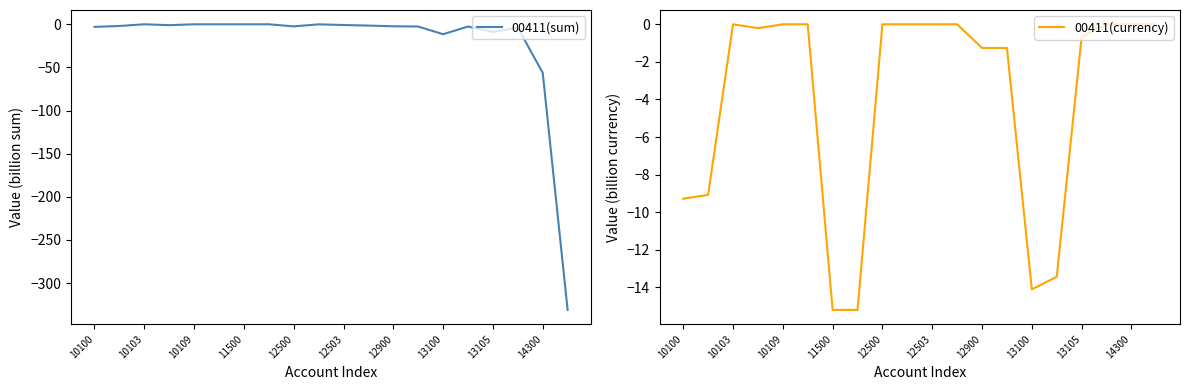

What is the lowest value of the 00411(sum) series?

-331.1